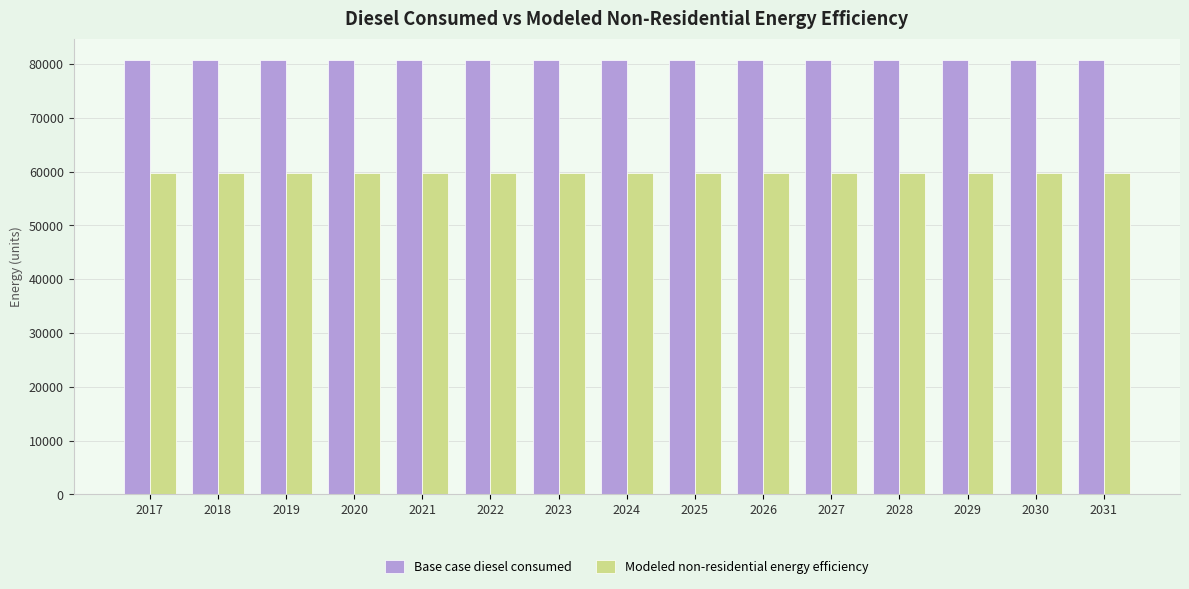

The value of Base case diesel consumed at 2030 is 35828.7. True or false?

False